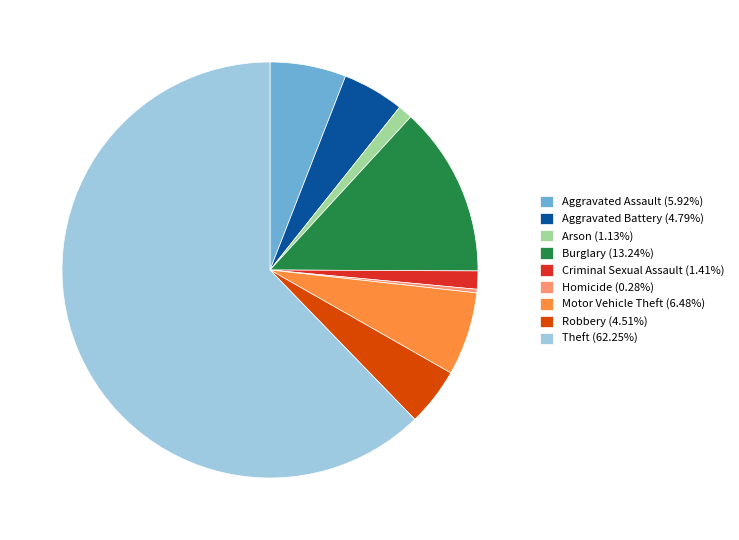

What is the majority slice?

Theft